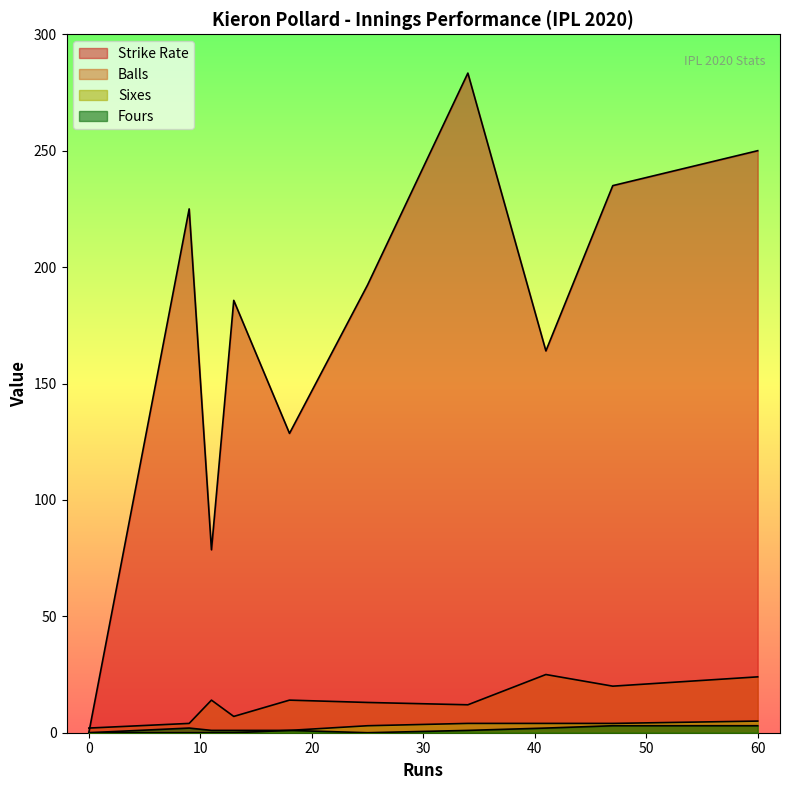

At which category is the sum across all series the highest?

34